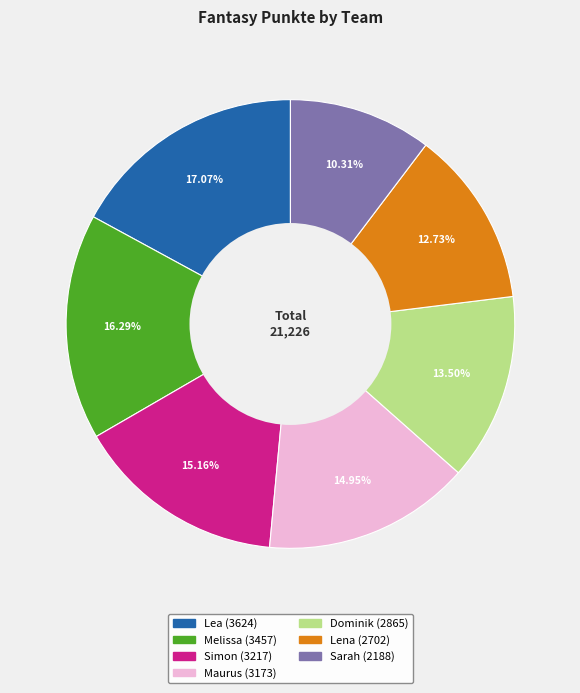

To the nearest percent, what is the difference between the largest and smallest slice percentages?

7%